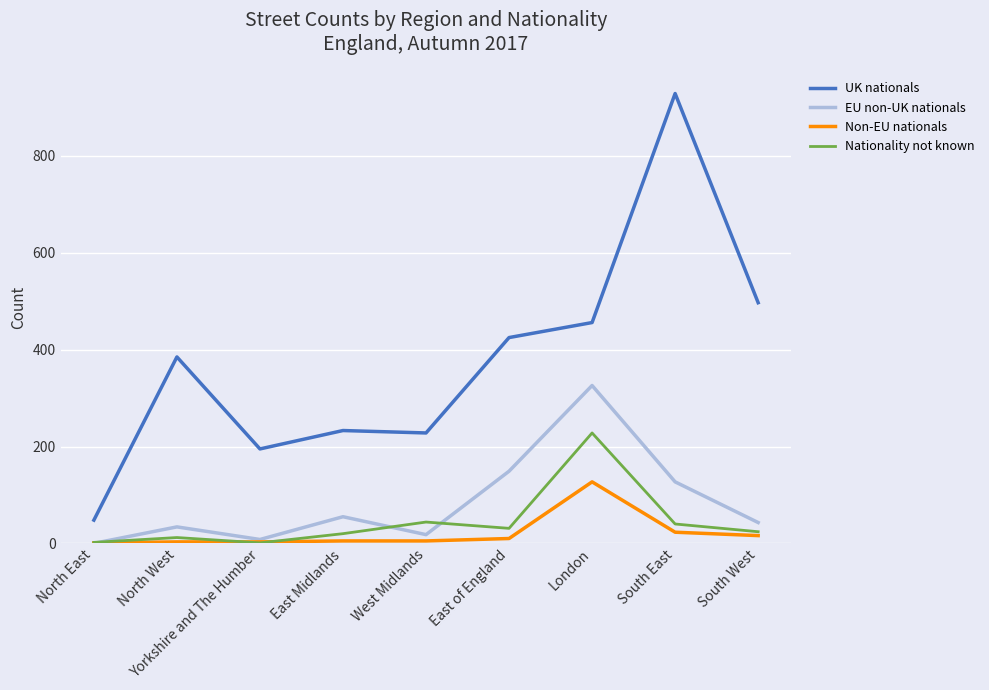

Read the Nationality not known value at South East.

40